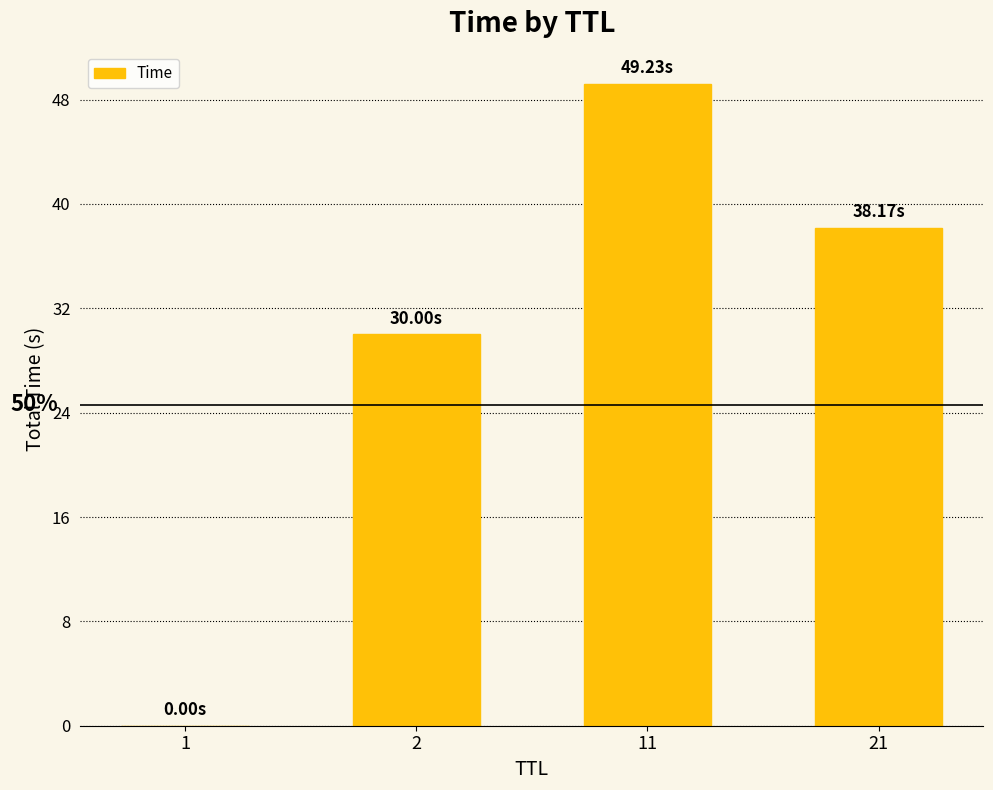

What is the sum of all values?

117.4